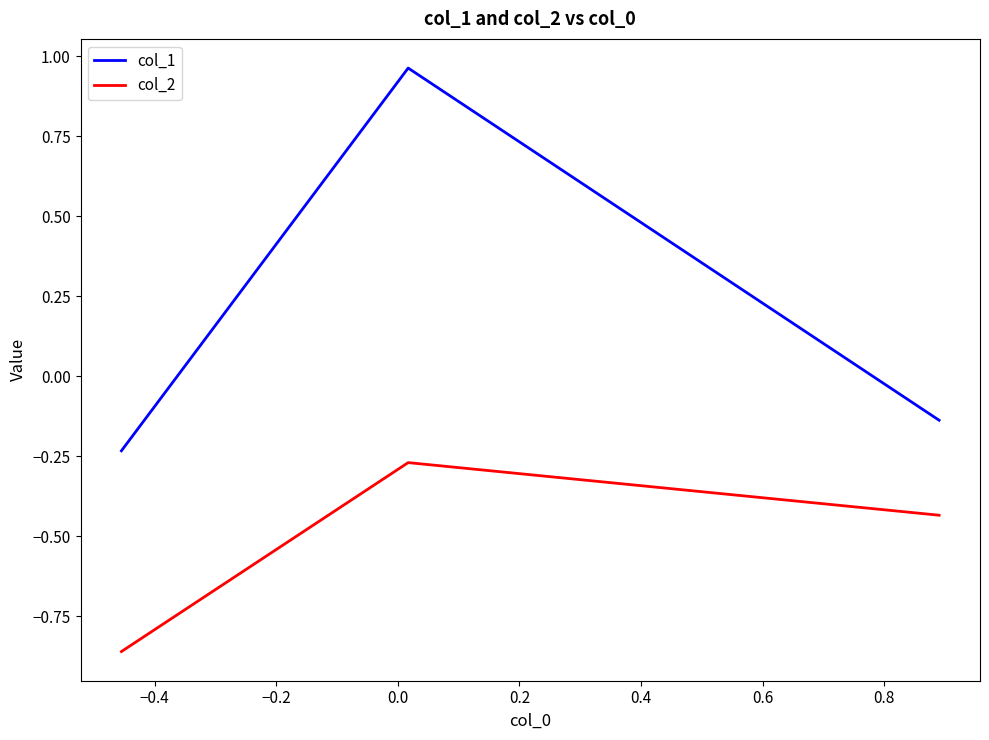

Which series has the widest spread of values?

col_1